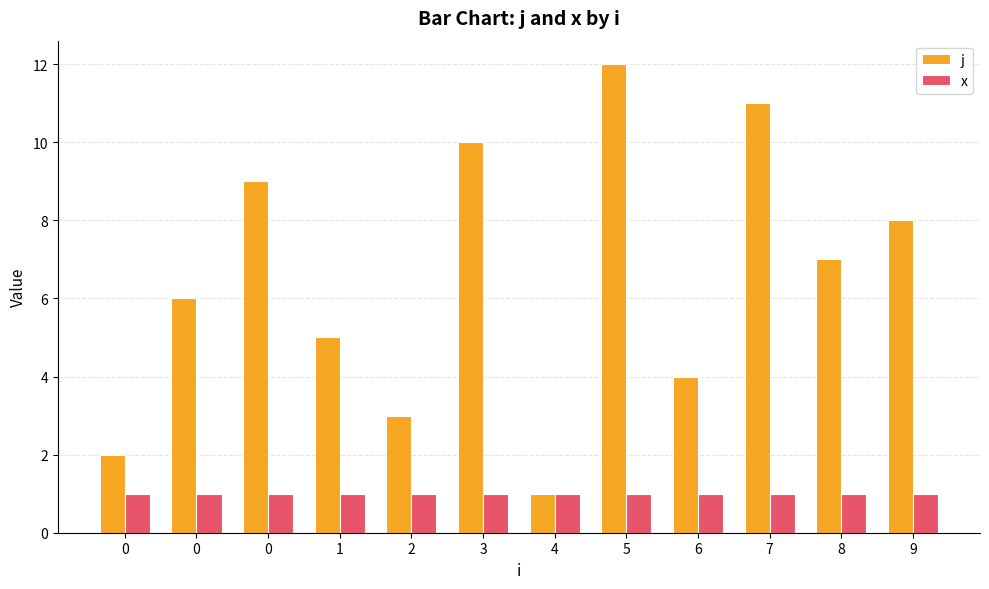

How many values in the j series are below 7?

6